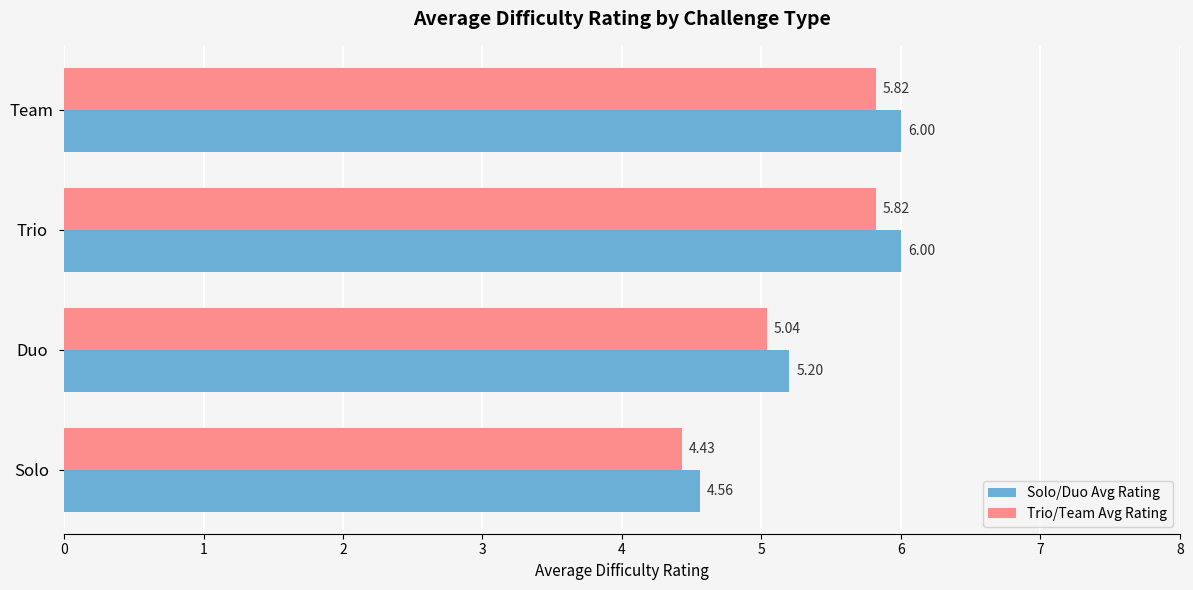

Which series has the largest range (max minus min)?

Solo/Duo Avg Rating